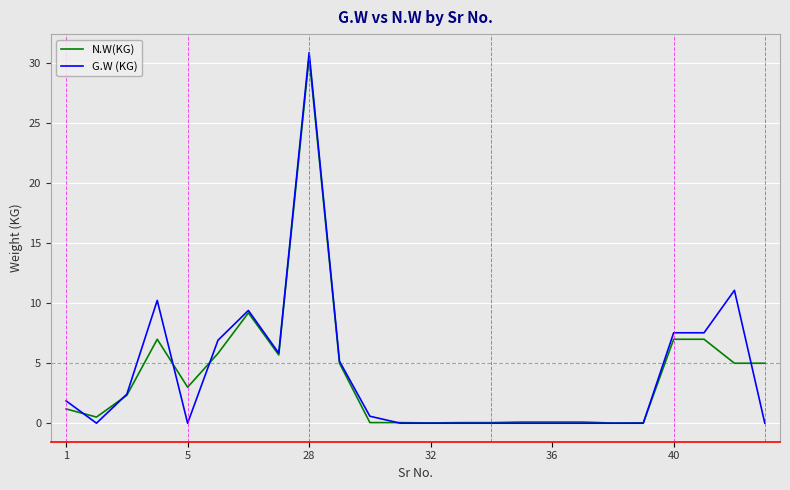

What is the highest value of the G.W (KG) series?

30.9